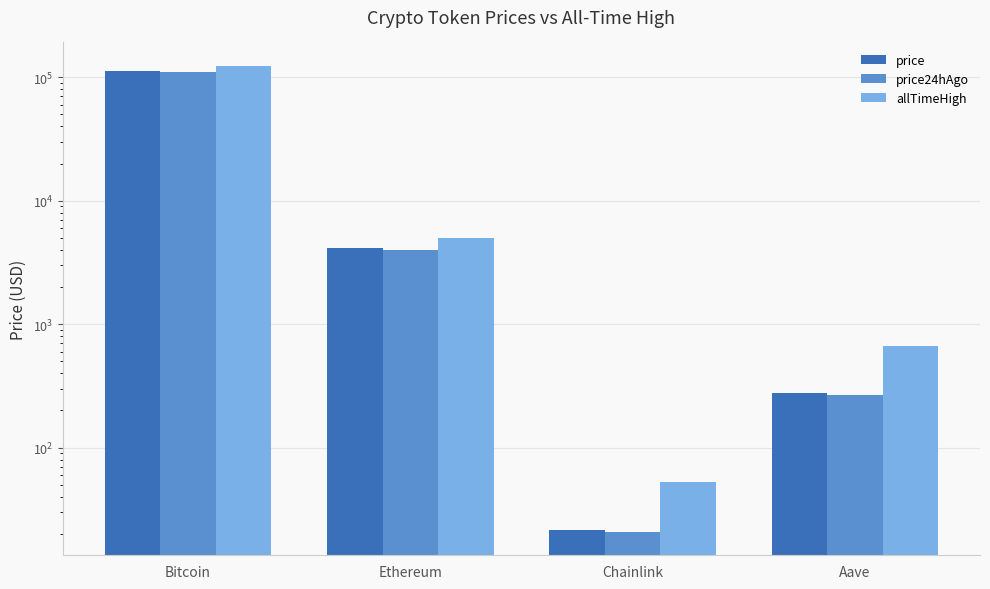

Reading right to left, transcribe all the data shown in this chart.

price: Aave=274.6	Chainlink=21.5	Ethereum=4112.6	Bitcoin=111769.0
price24hAgo: Aave=265.9	Chainlink=20.7	Ethereum=4002.7	Bitcoin=109492.0
allTimeHigh: Aave=661.7	Chainlink=52.7	Ethereum=4946.1	Bitcoin=124128.0